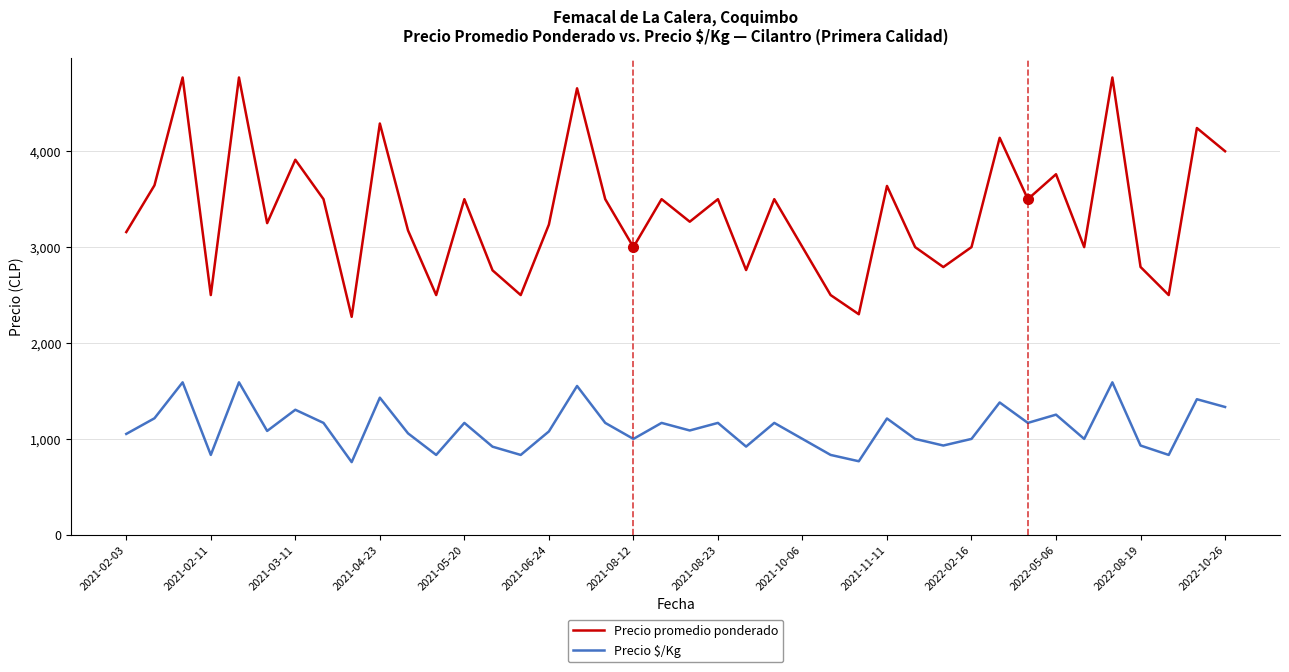

What are all the series names shown in the legend?

Precio promedio ponderado, Precio $/Kg